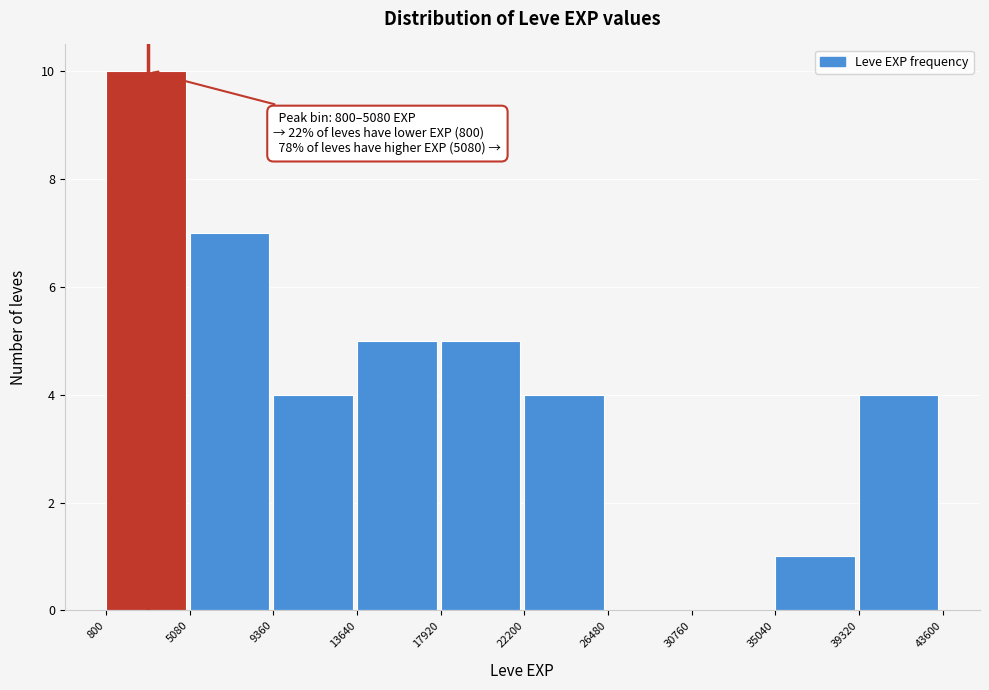

Which range on the x-axis has the tallest bar?

800 to 5080